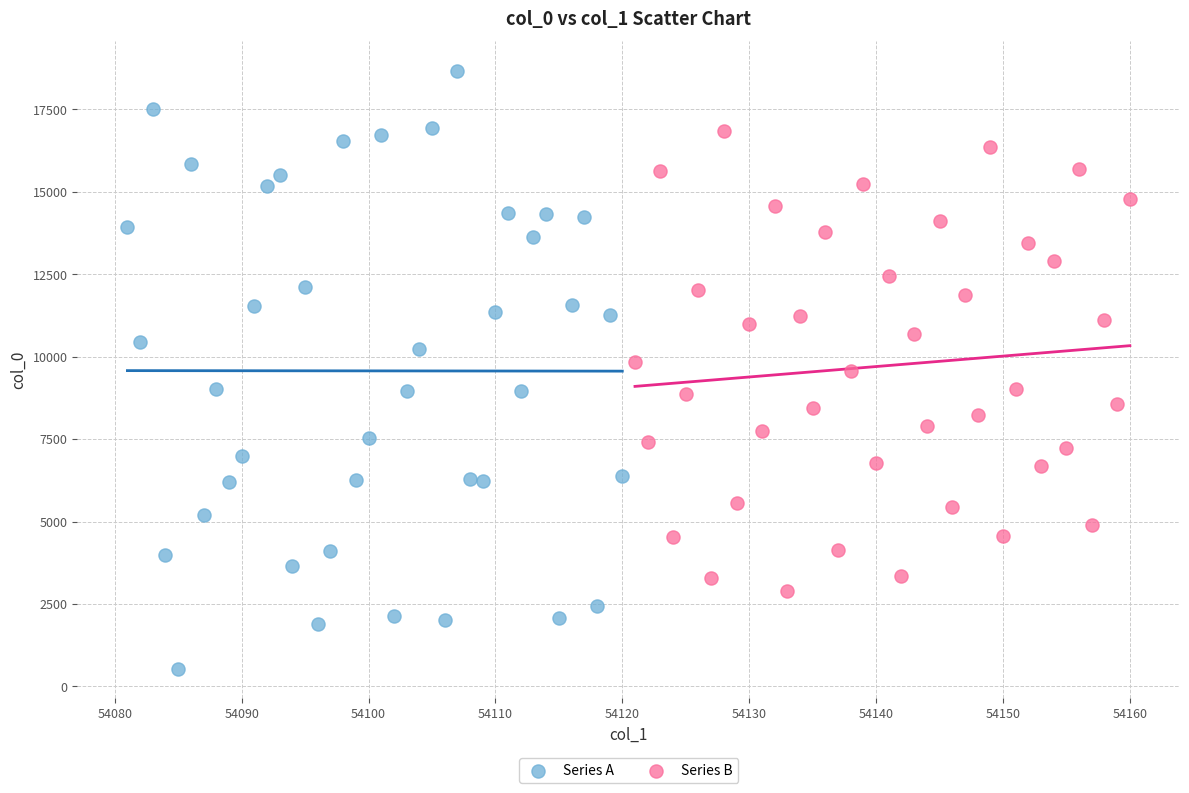

Which series reaches the minimum Y coordinate?

Series A